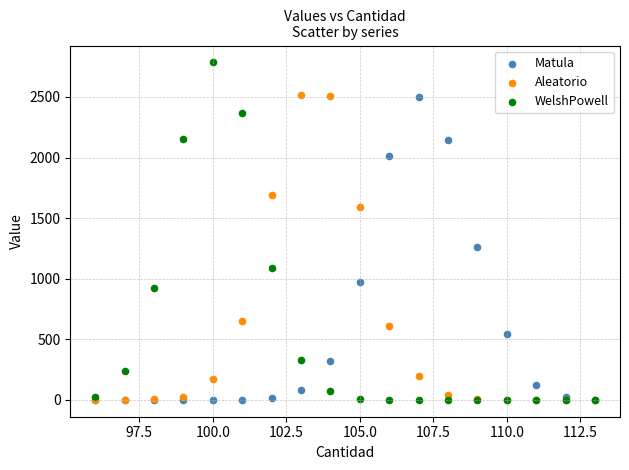

Across all series, what Y value is closest to 1392?

1263